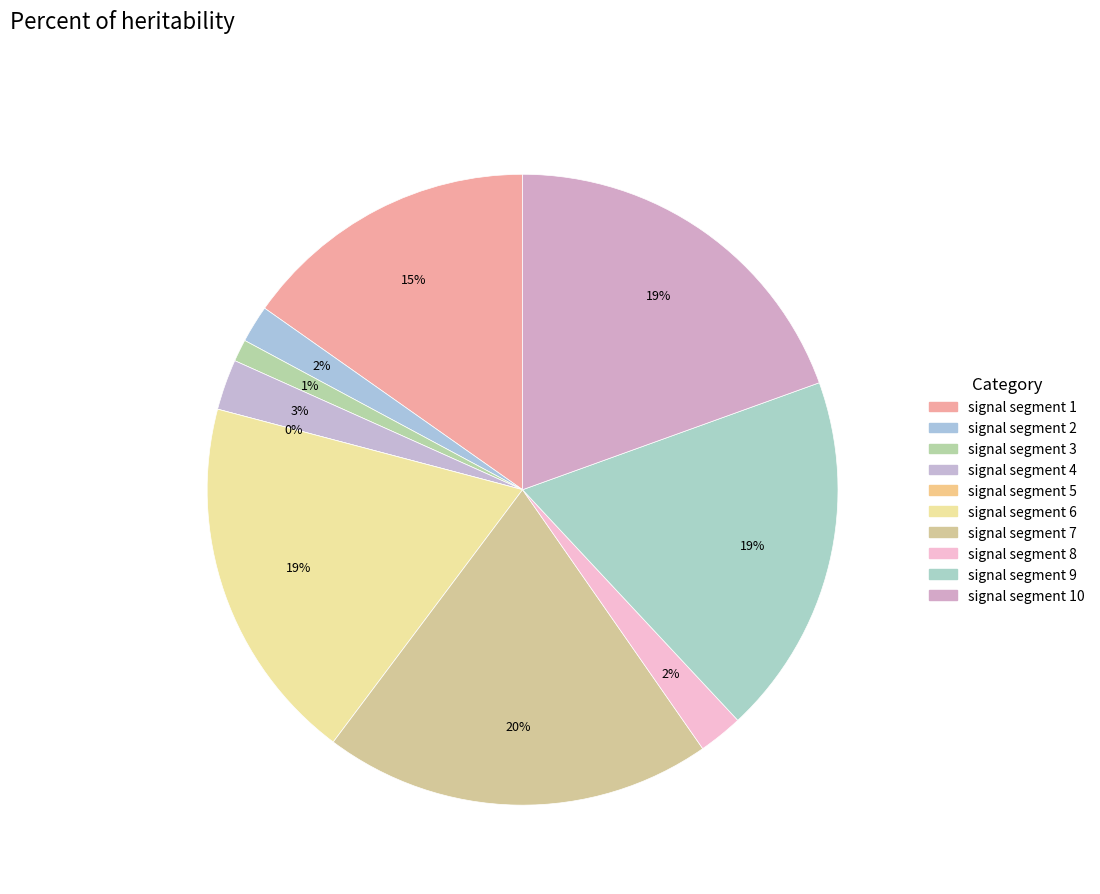

To the nearest percent, what is the combined percentage of signal segment 2 and signal segment 5?

2%